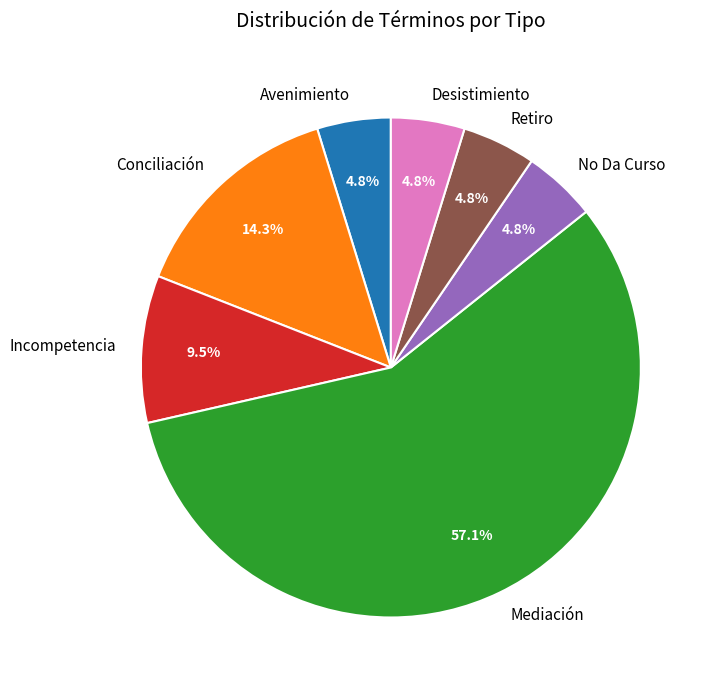

Which category has the biggest portion of the pie?

Mediación